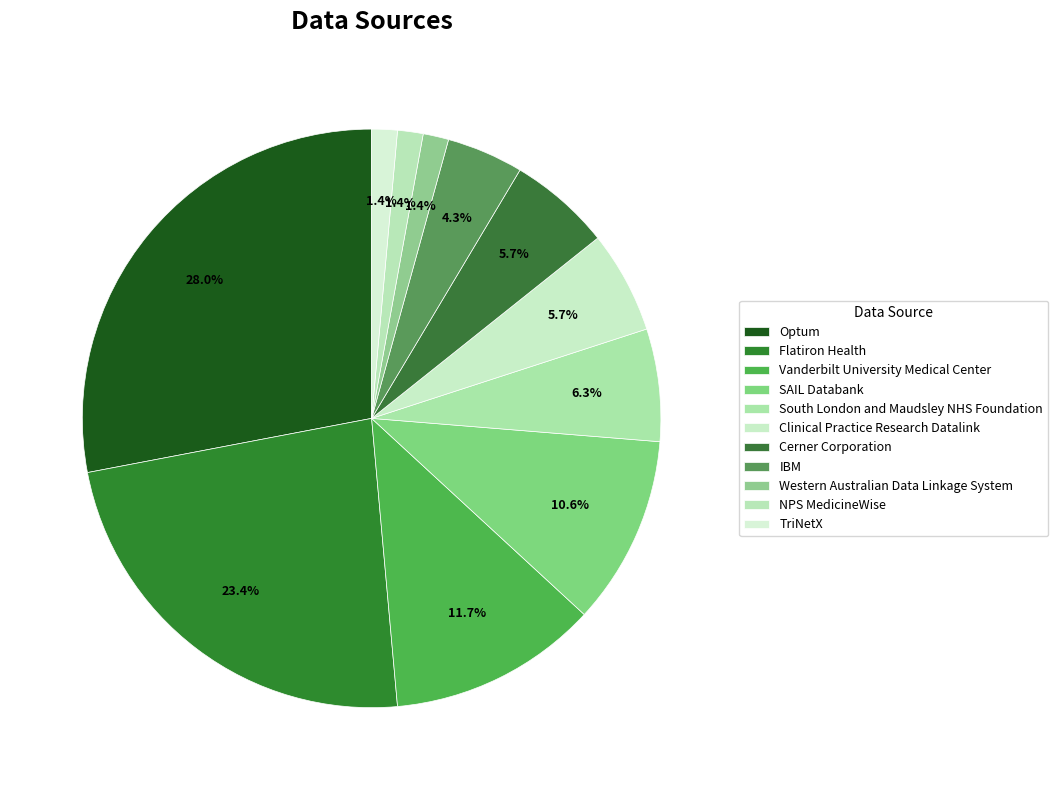

What percentage is NOT represented by NPS MedicineWise?

98.6%